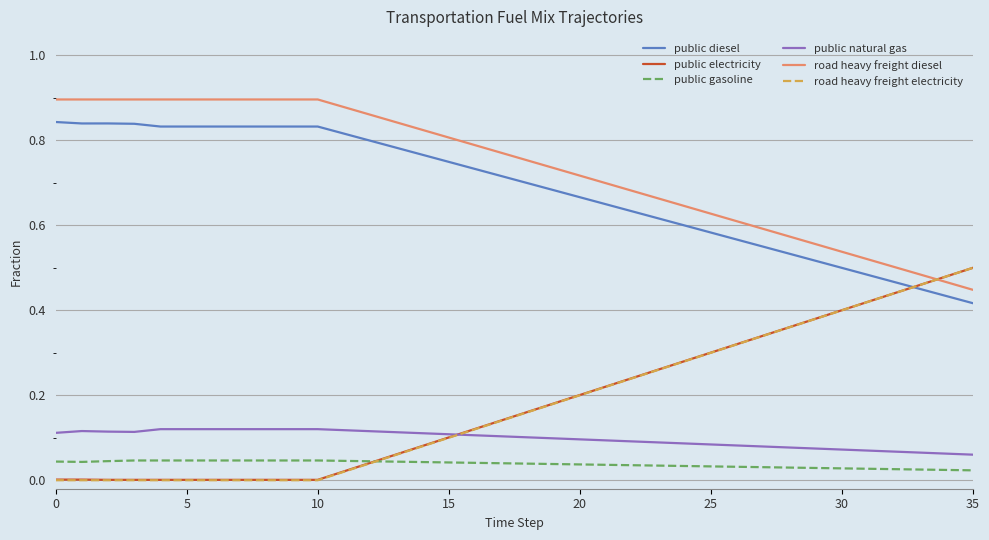

Which series ends up on top after the final intersection of road heavy freight electricity and road heavy freight diesel?

road heavy freight electricity